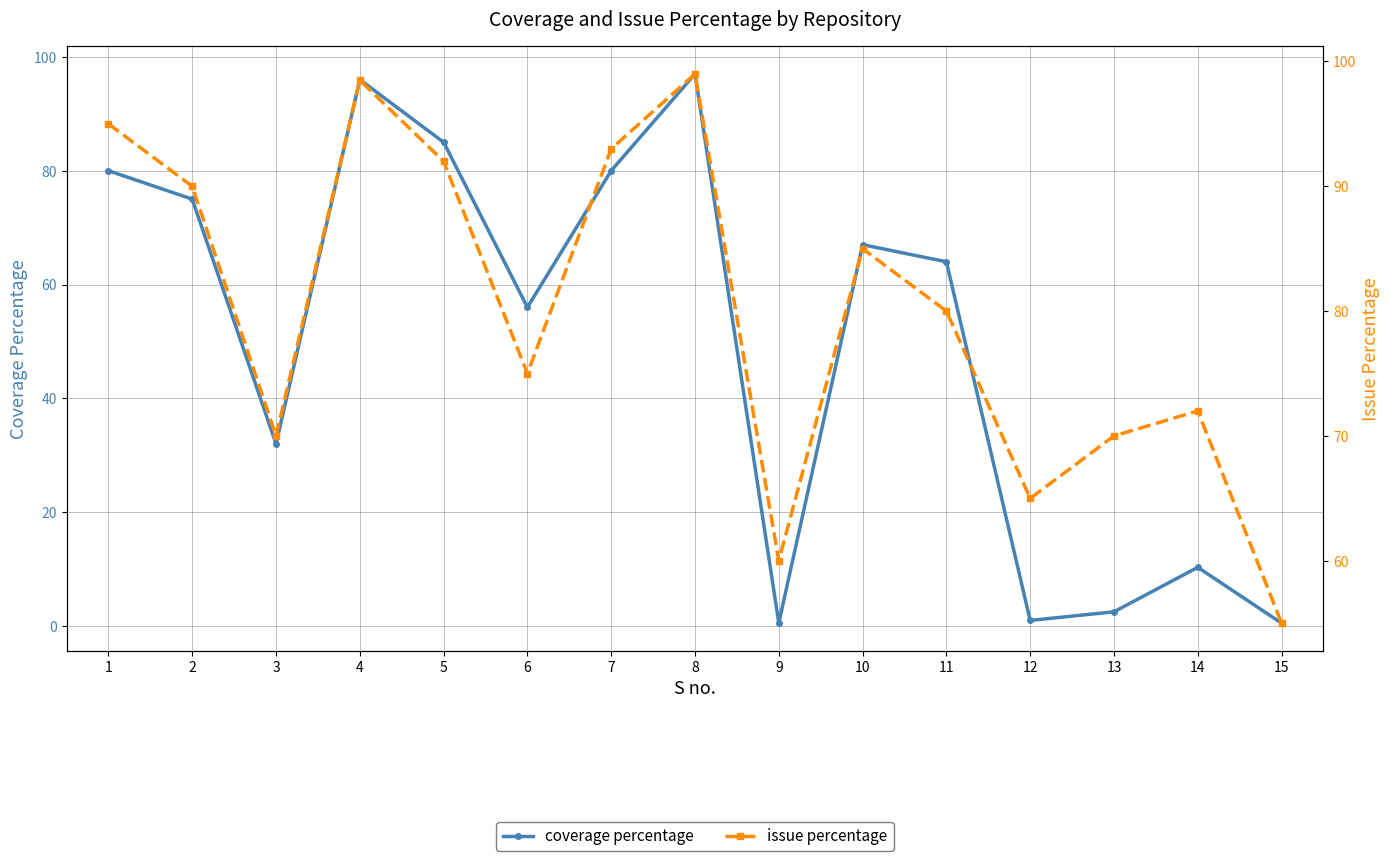

True or false: issue percentage has more than 0 points higher than both neighbors.

True